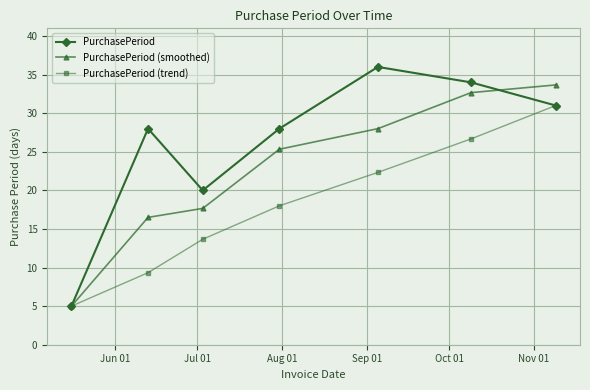

What is the average value of the PurchasePeriod (trend) series?

18.0